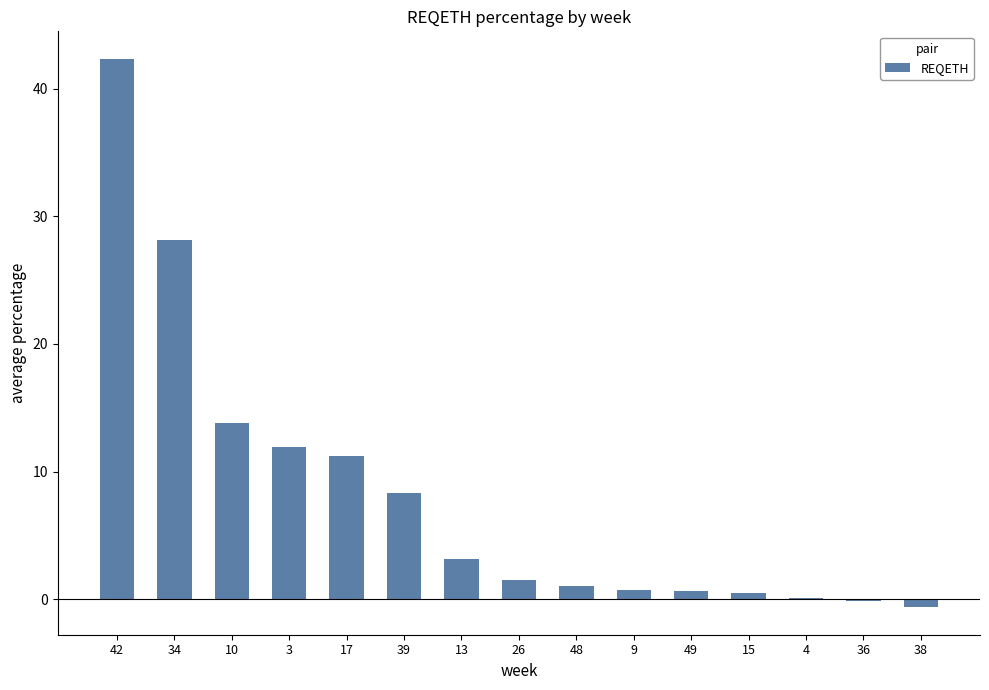

What is the greatest value displayed?

42.4